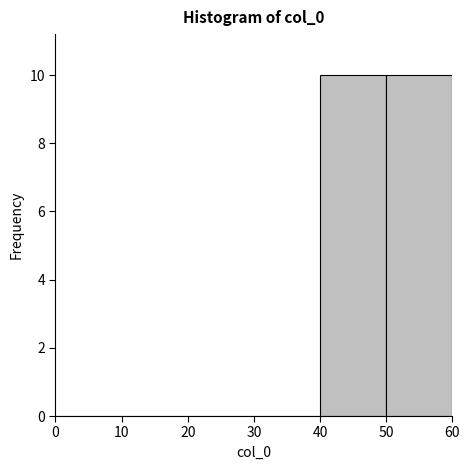

What is the height of the bar covering 50 to 60 on the x-axis? The values are not printed on the chart, so give them approximately, as read against the axis.

10